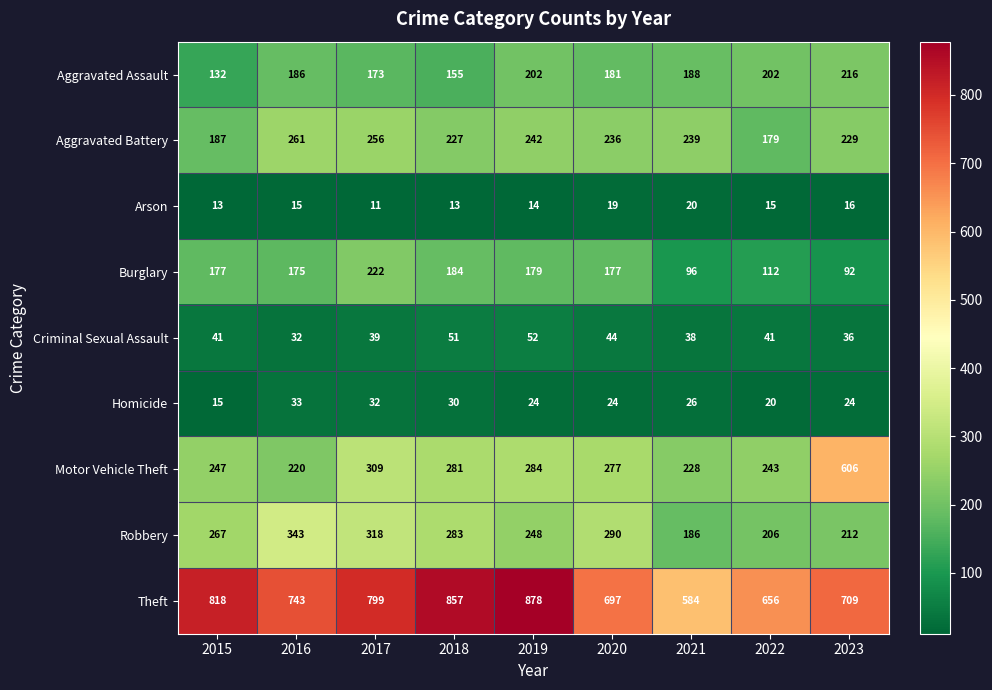

At 2015, list the series in order from largest to smallest.

Theft, Robbery, Motor Vehicle Theft, Aggravated Battery, Burglary, Aggravated Assault, Criminal Sexual Assault, Homicide, Arson